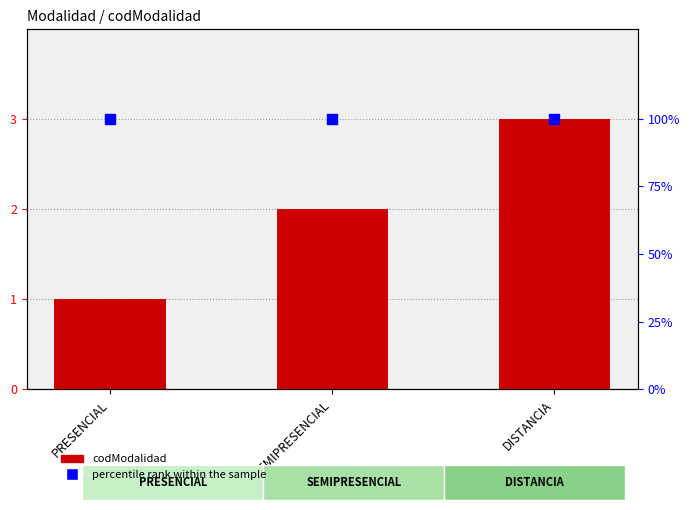

Is the value of codModalidad at DISTANCIA greater than the value of percentile rank within the sample at PRESENCIAL?

No